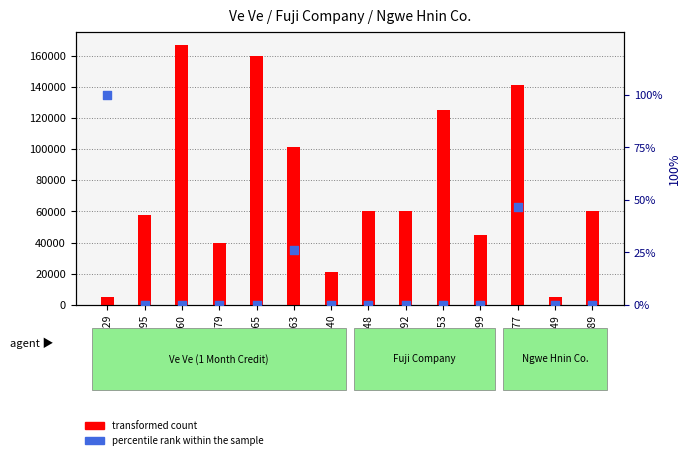

At which category is the sum across all series the highest?

3E-2960